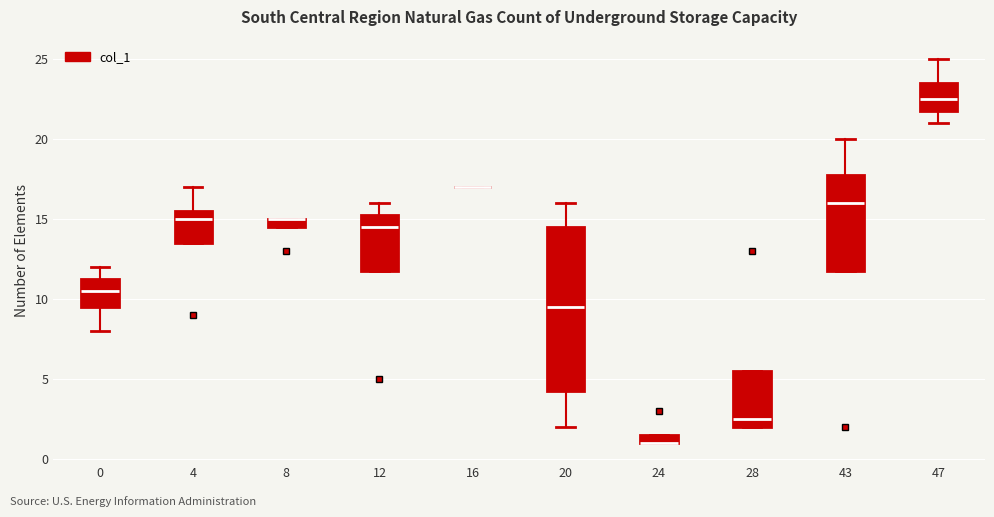

Which box is the tallest, from its lower edge to its upper edge?

20